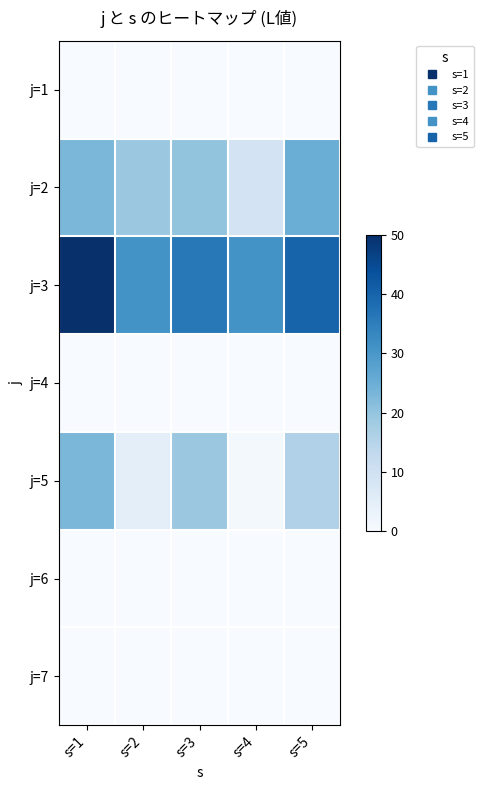

Reading left to right, list all the values displayed in this chart.

j=1: s=1=0	s=2=0	s=3=0	s=4=0	s=5=0
j=2: s=1=23	s=2=19	s=3=20	s=4=9	s=5=25
j=3: s=1=50	s=2=31	s=3=36	s=4=31	s=5=40
j=4: s=1=0	s=2=0	s=3=0	s=4=0	s=5=0
j=5: s=1=23	s=2=5	s=3=19	s=4=1	s=5=16
j=6: s=1=0	s=2=0	s=3=0	s=4=0	s=5=0
j=7: s=1=0	s=2=0	s=3=0	s=4=0	s=5=0